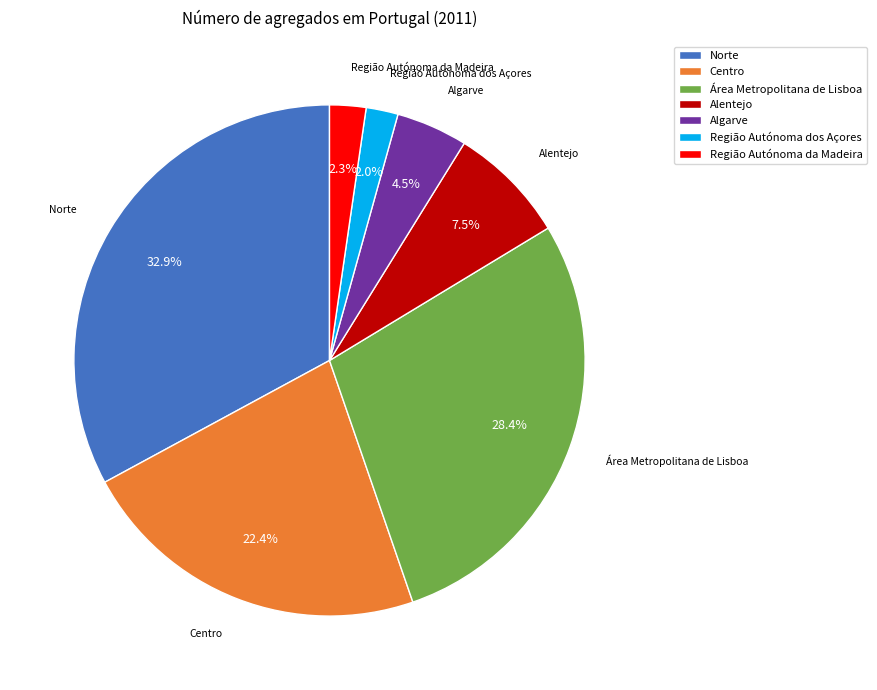

How many segments does this pie chart have?

7